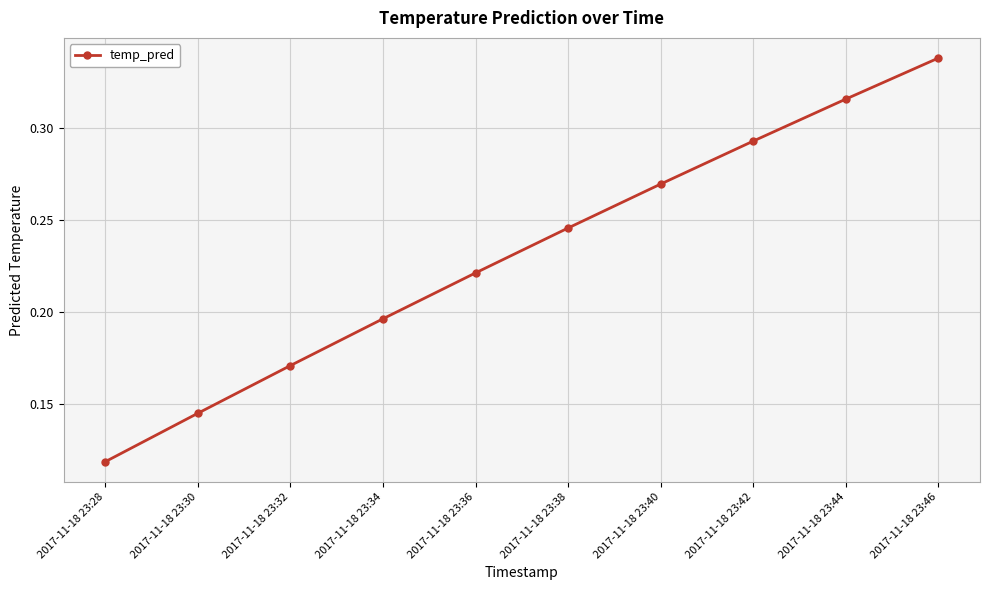

The value at 2017-11-18 23:44 is 0.1. True or false?

False